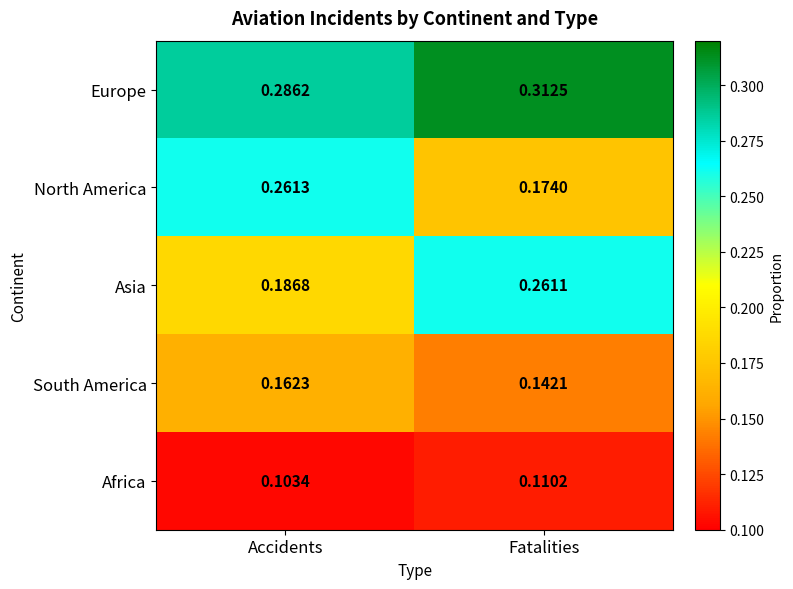

Which series has the largest total across all categories?

Europe